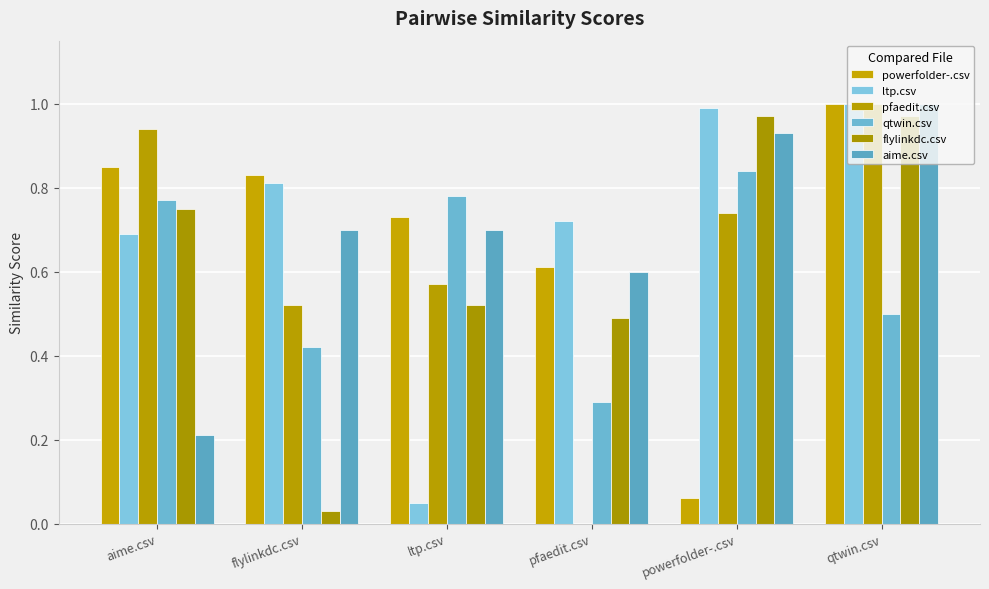

What is the total value across all series at aime.csv?

4.2